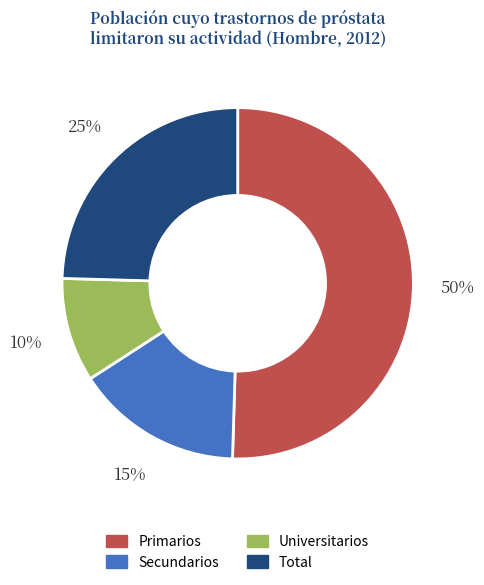

Does Secundarios account for over 50% of the chart?

No